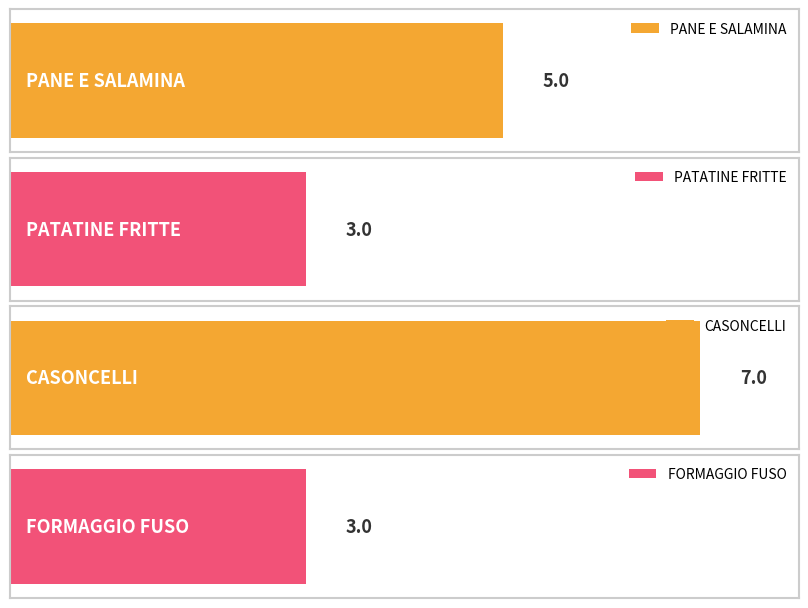

Is it true that the value at FORMAGGIO FUSO is 5?

False